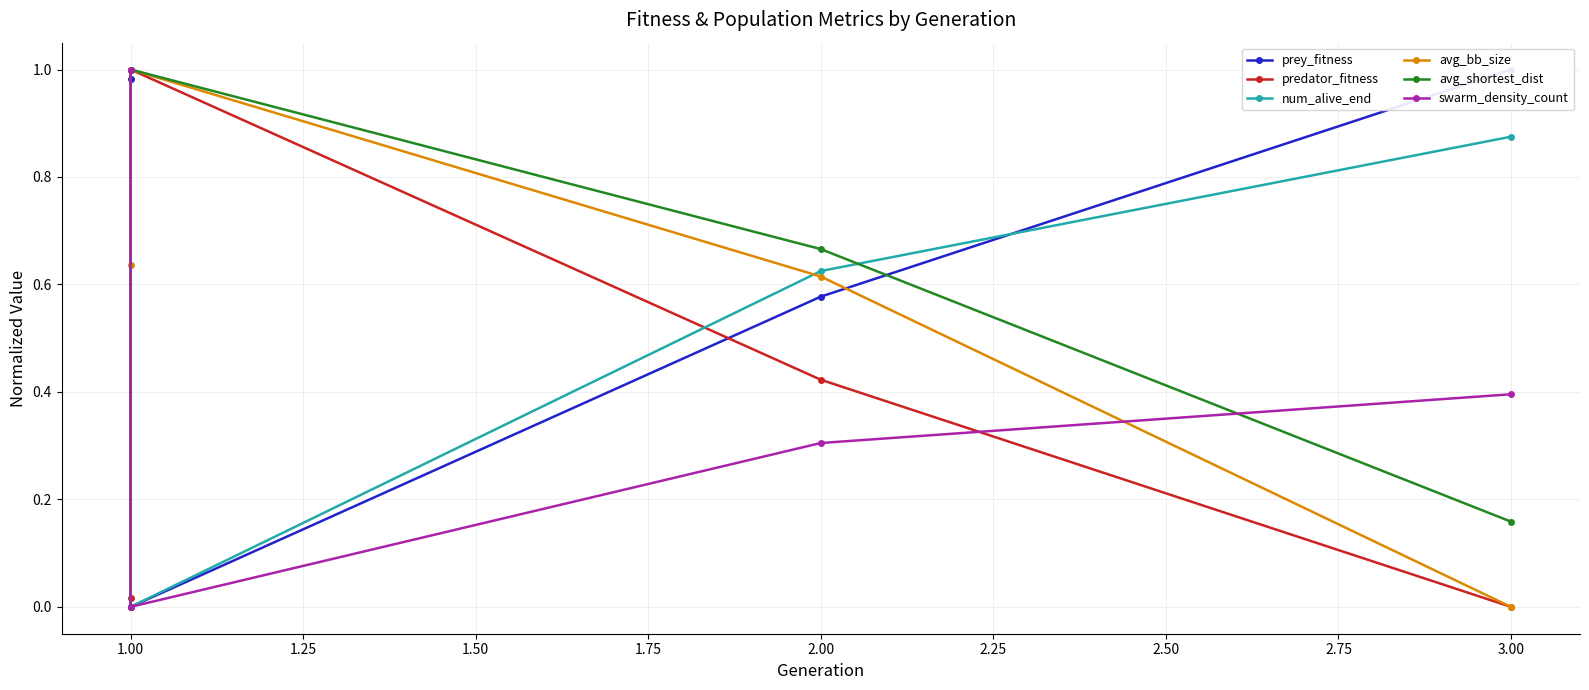

Between 1.00 and 3.00, which series saw the biggest shift?

avg_bb_size